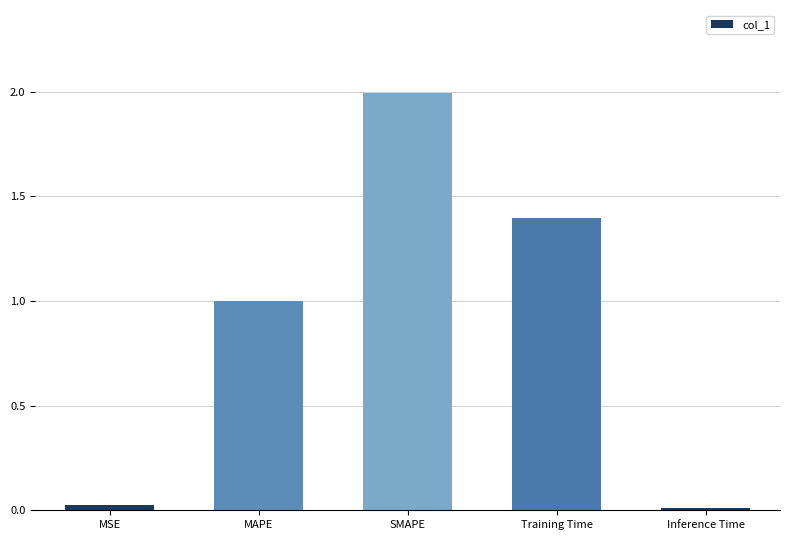

Approximately how many times larger is the value at SMAPE compared to Training Time?

1.4